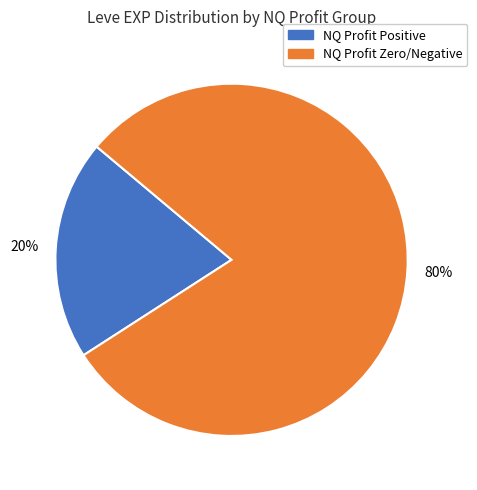

To the nearest percent, what is the difference between the largest and smallest slice percentages?

60%